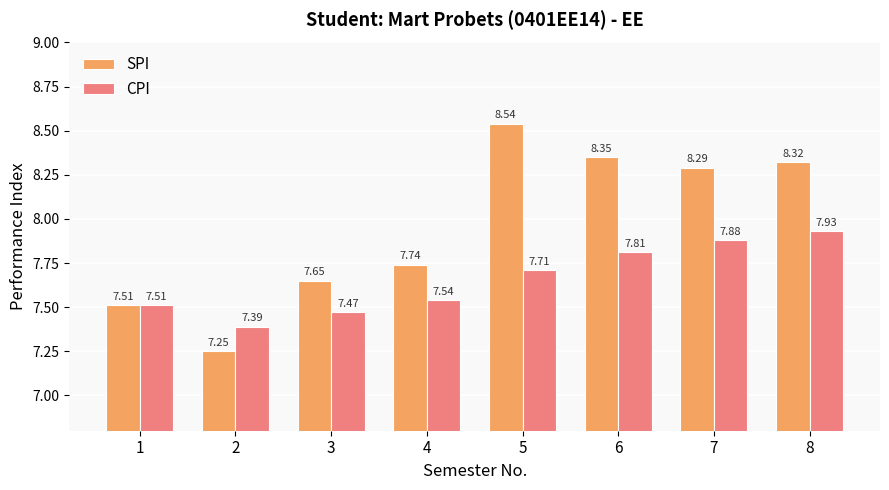

Rank the series by their average value, from highest to lowest.

SPI, CPI